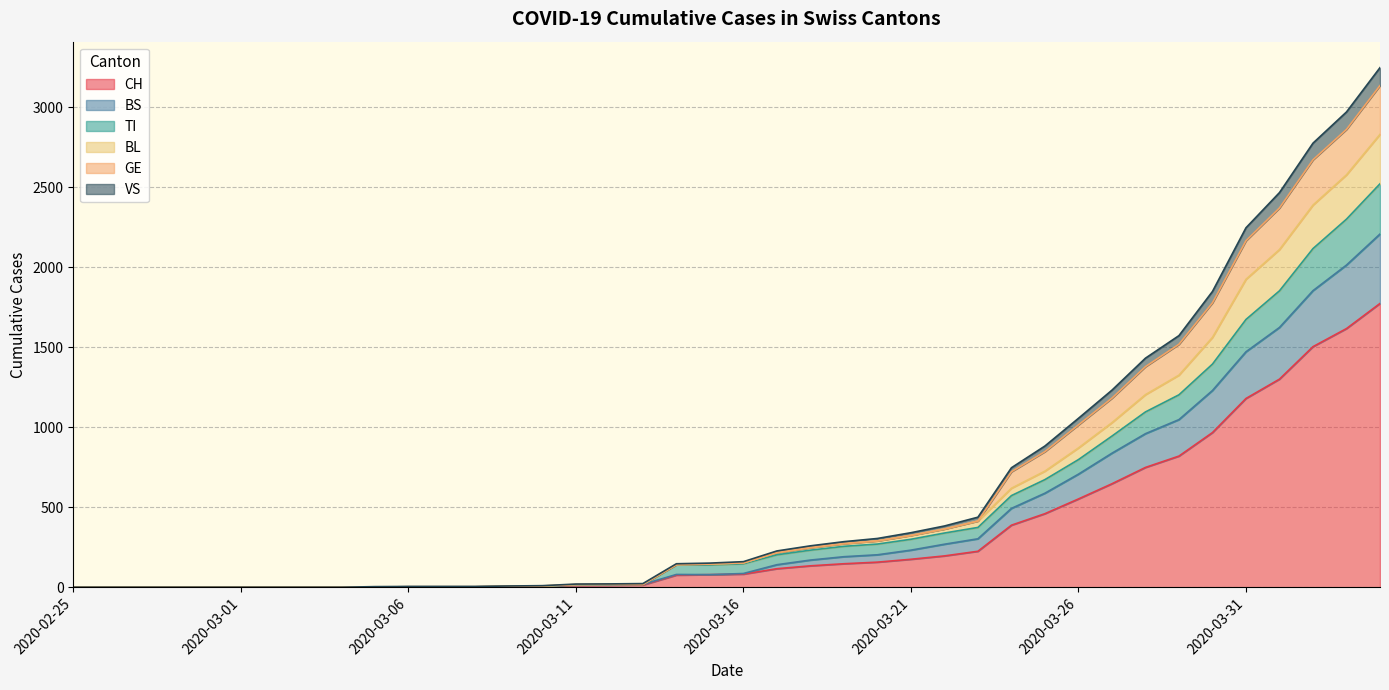

What is the label of the 1st point from the right?

2020-04-04